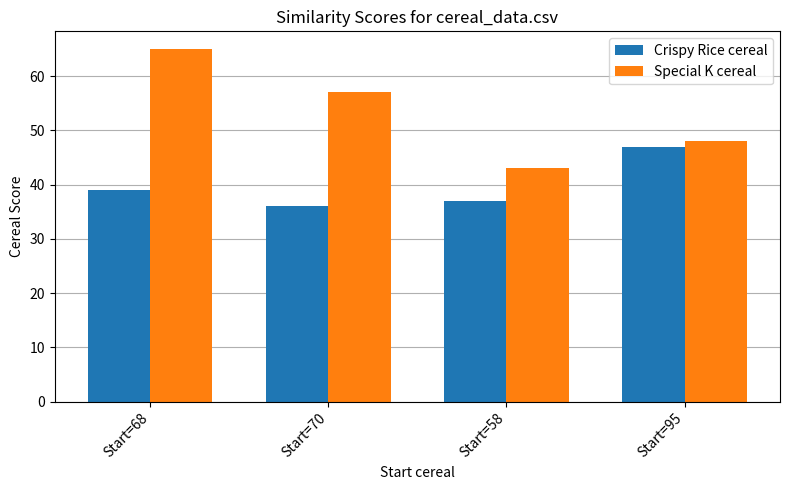

How many bars are there in each group?

2